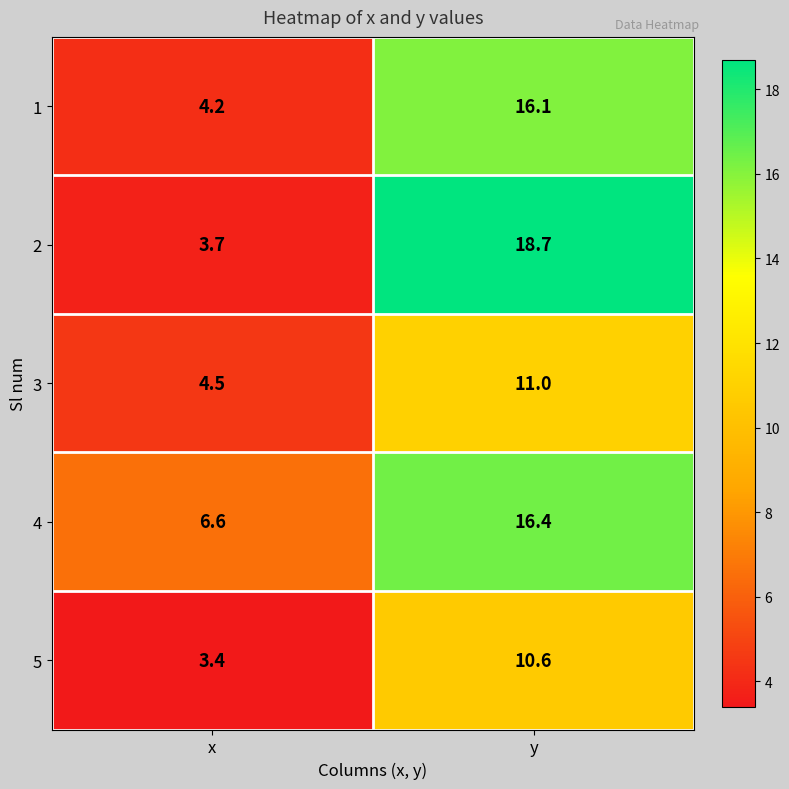

How many data points does each series have?

2